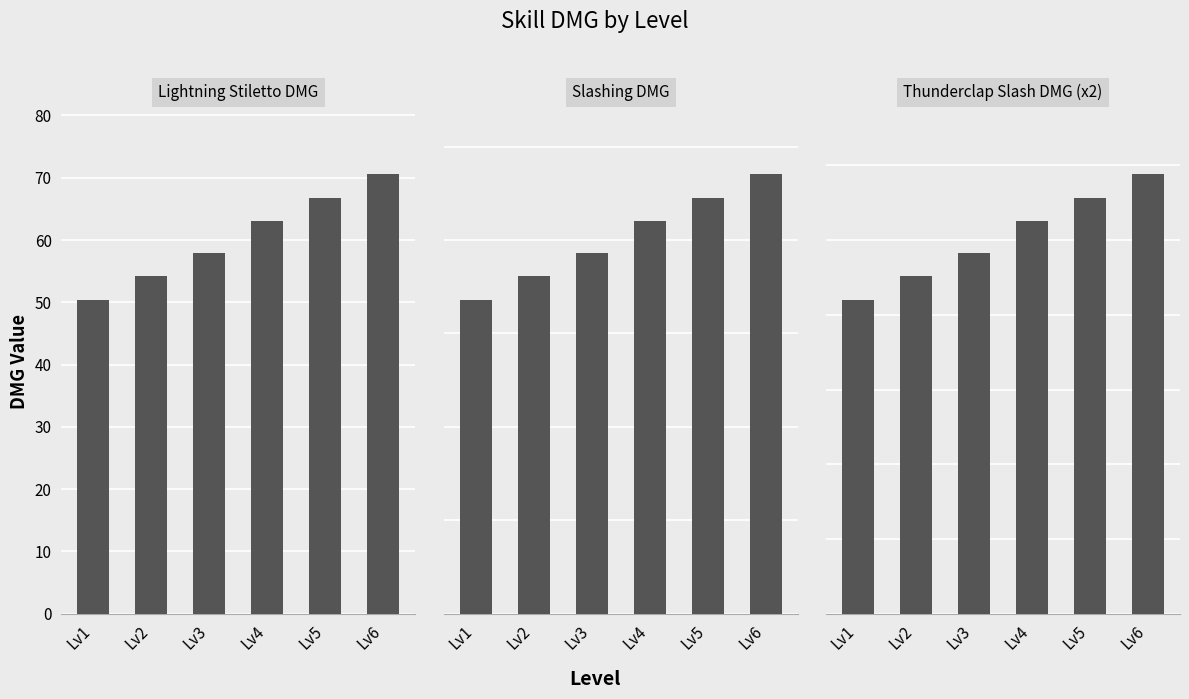

Rank the series by their maximum value, from highest to lowest.

Slashing DMG, Thunderclap Slash DMG (x2), Lightning Stiletto DMG